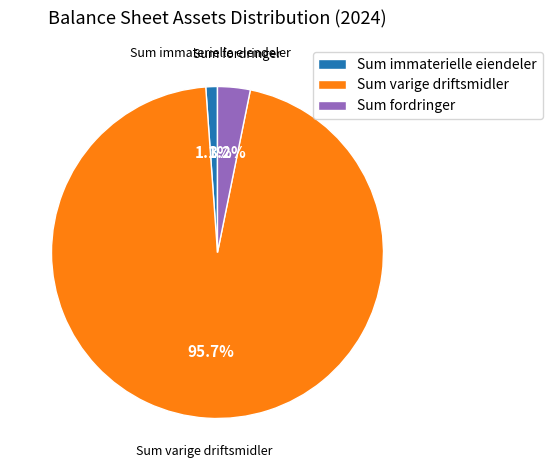

To the nearest percent, what is the difference between the largest and smallest slice percentages?

95%